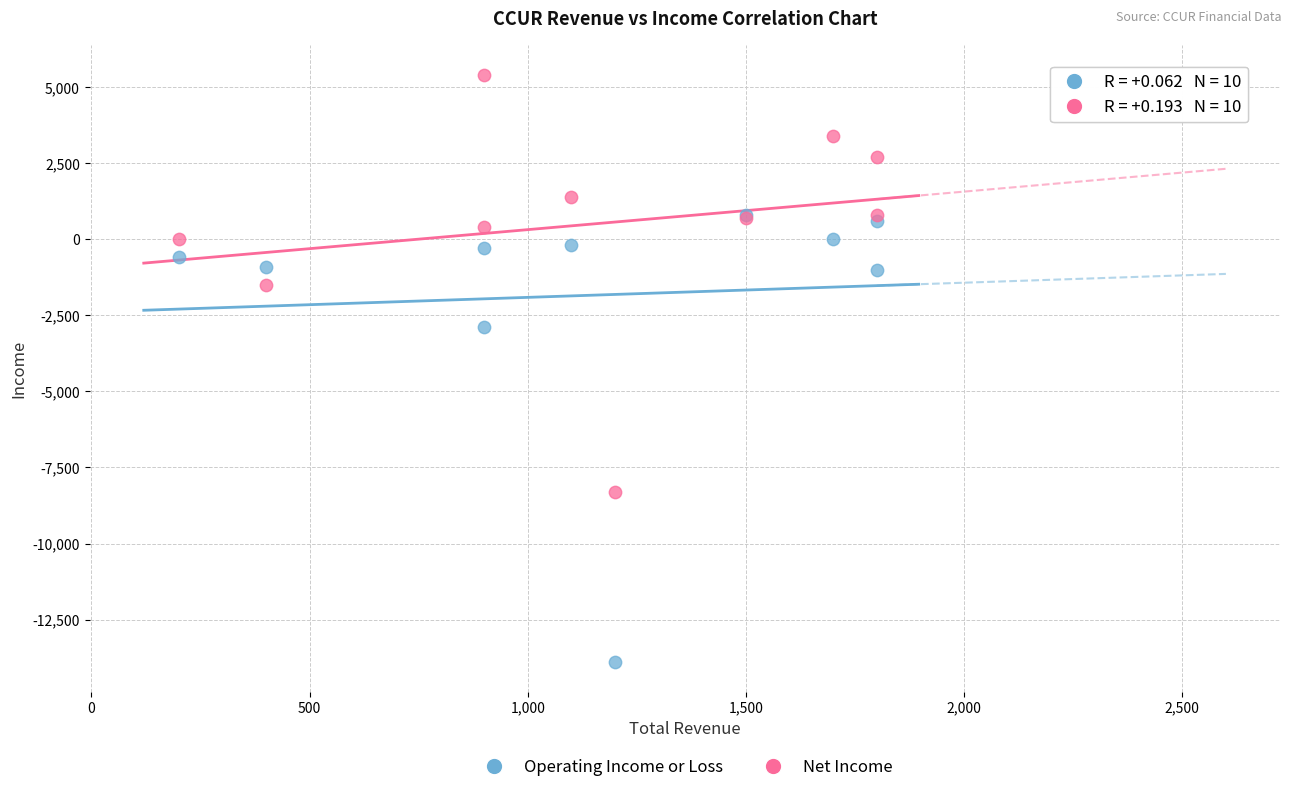

Which series contains the lowest Y value?

Operating Income or Loss